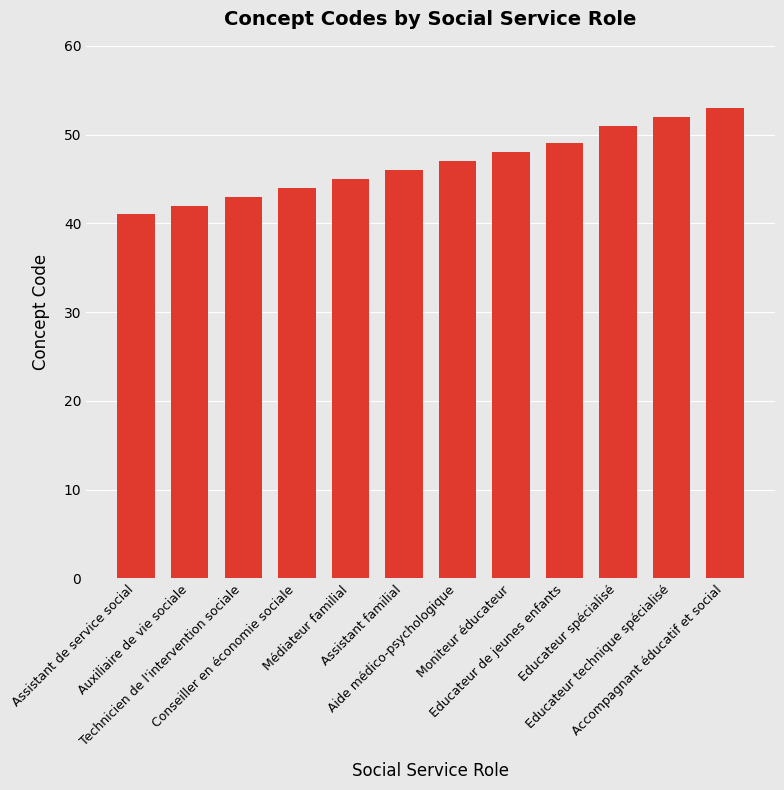

What is the average value?

47